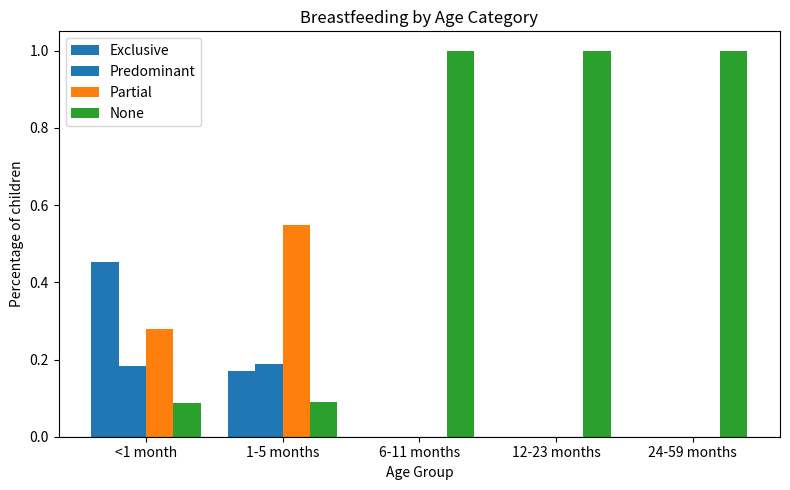

True or false: Exclusive has a value of 0.2 at 1-5 months.

True